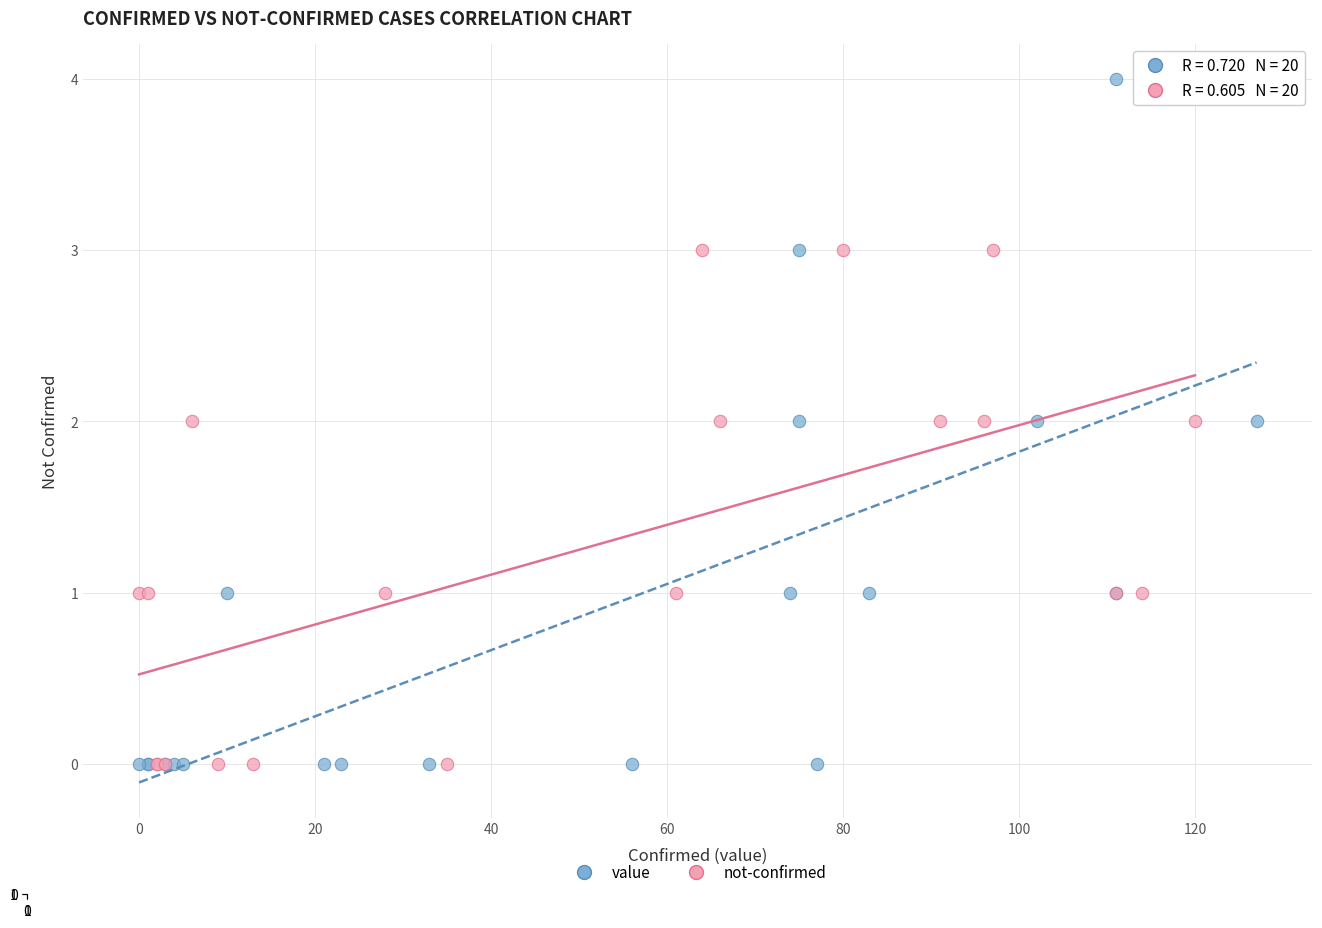

Which series has the largest Y range (max minus min)?

value